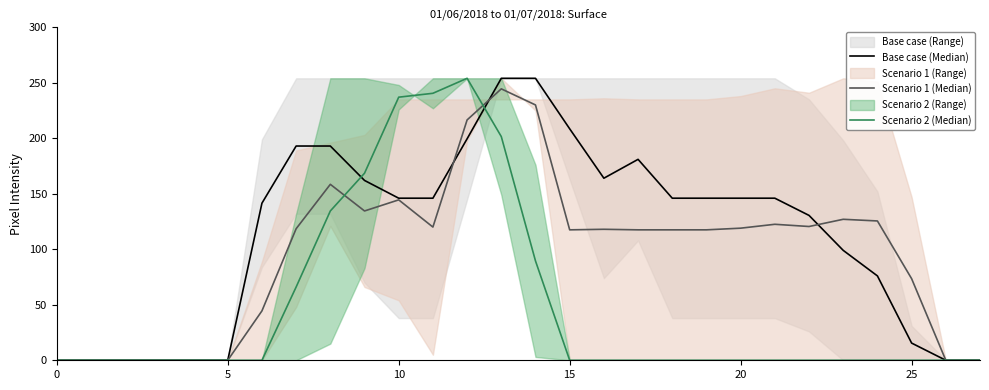

Which has a higher value, 11 or 22?

11